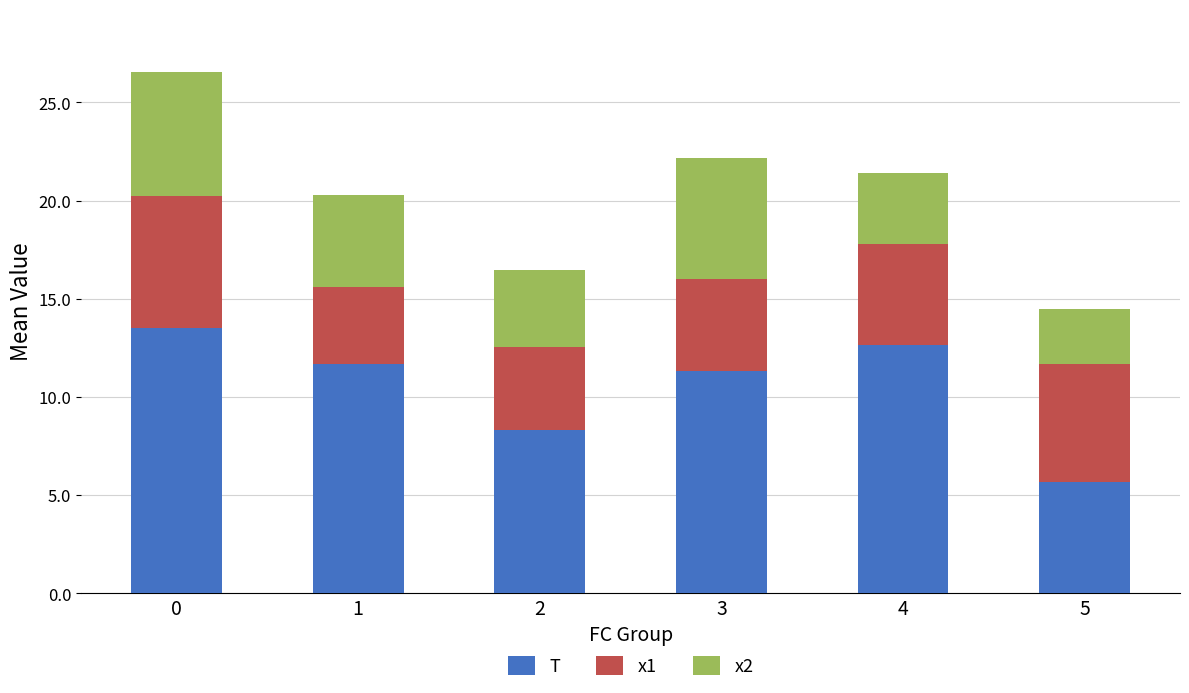

The T series shows 6.0 at 4. True or false?

False